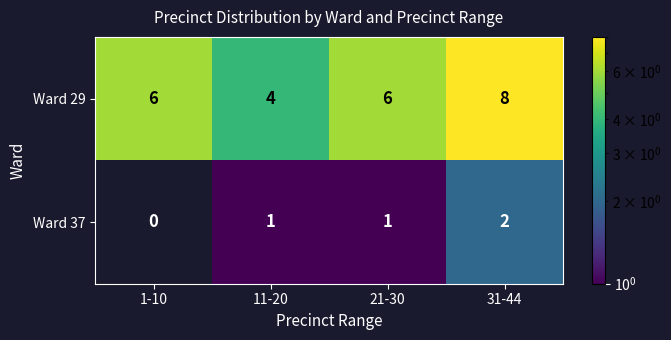

Reading right to left, extract all data points from this chart.

Ward 29: 31-44=8	21-30=6	11-20=4	1-10=6
Ward 37: 31-44=2	21-30=1	11-20=1	1-10=0